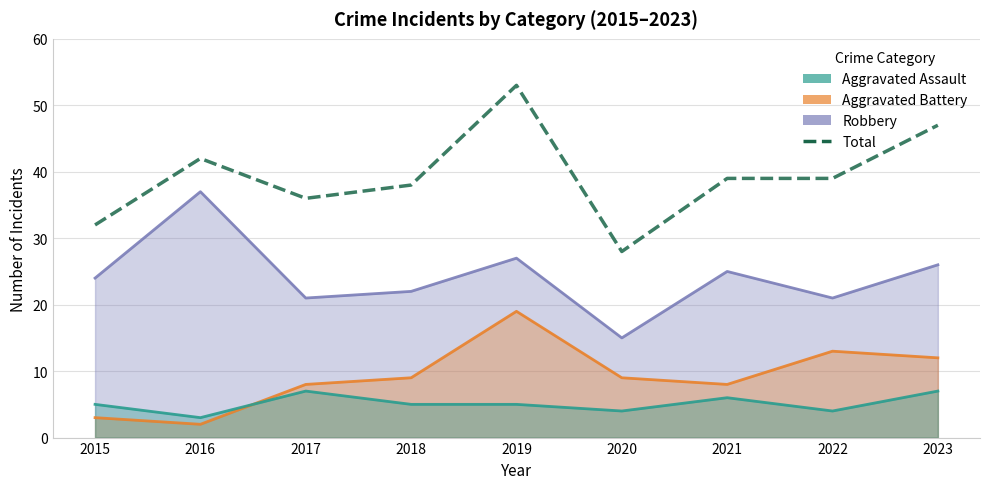

What is the difference between the maximum and minimum values in the Aggravated Assault series?

4